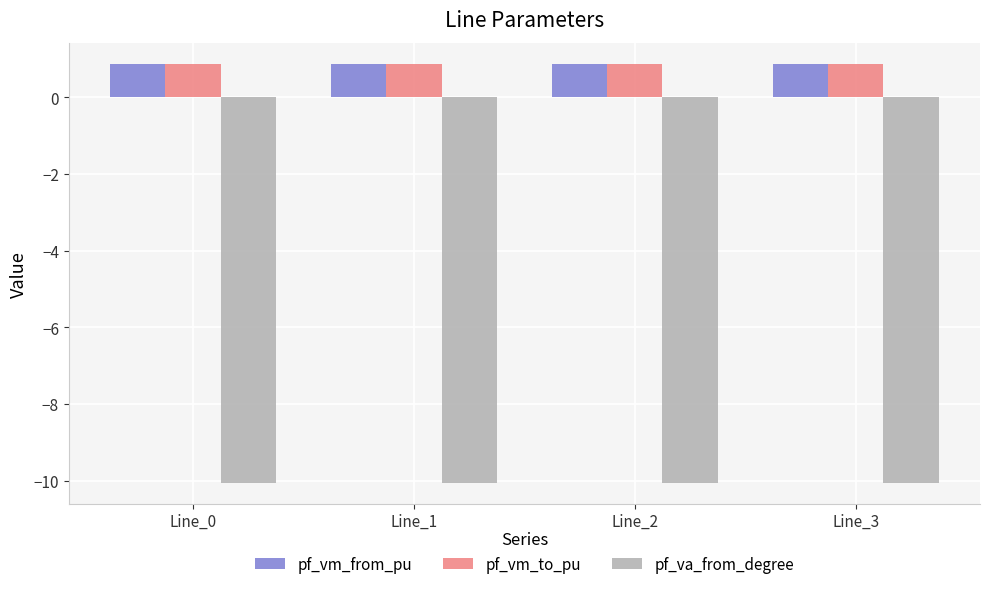

At how many categories does at least one series exceed -5?

4